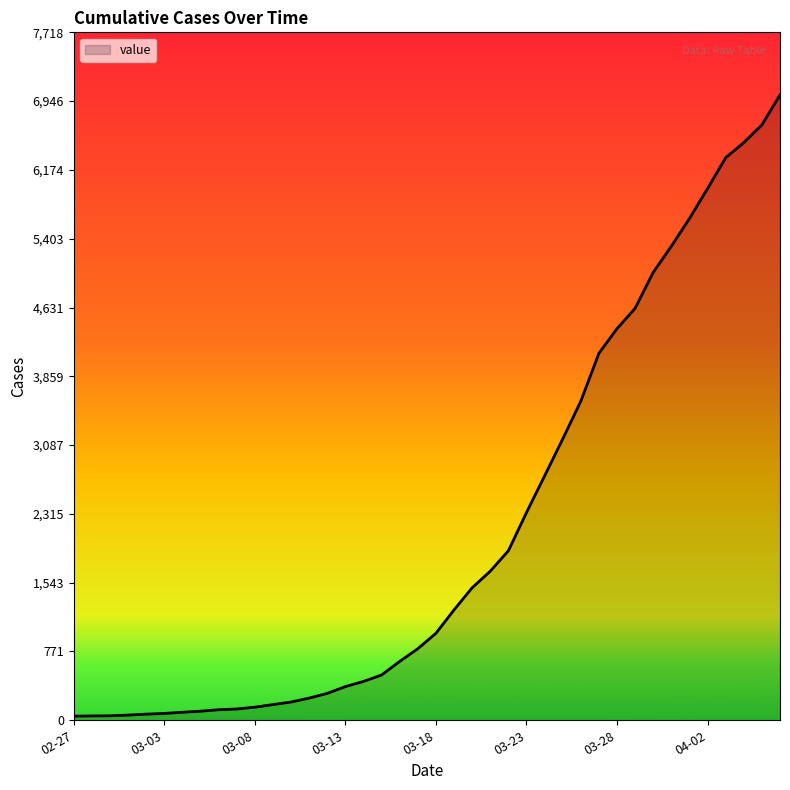

How many lines are shown in the chart?

1